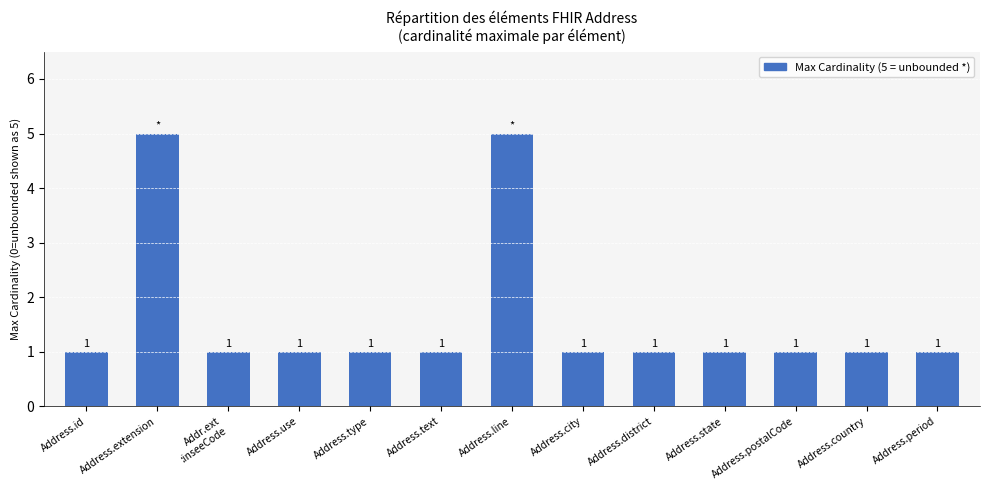

Is it true that the value at Addr.ext
:inseeCode is 1?

True